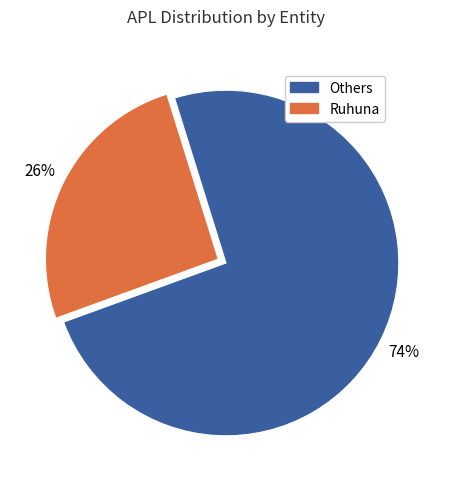

Combined, do Others and Ruhuna account for over 50%?

Yes